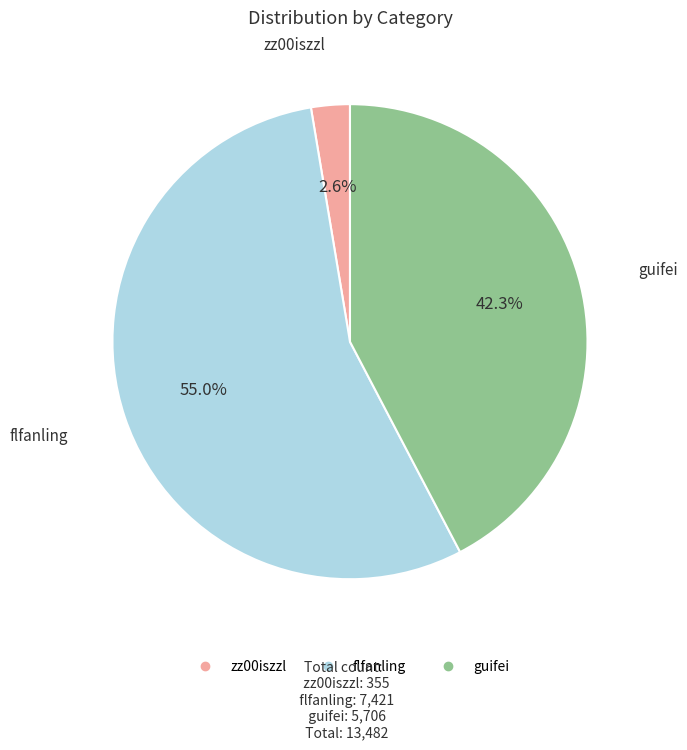

To the nearest percent, what percentage of the pie is flfanling?

55%